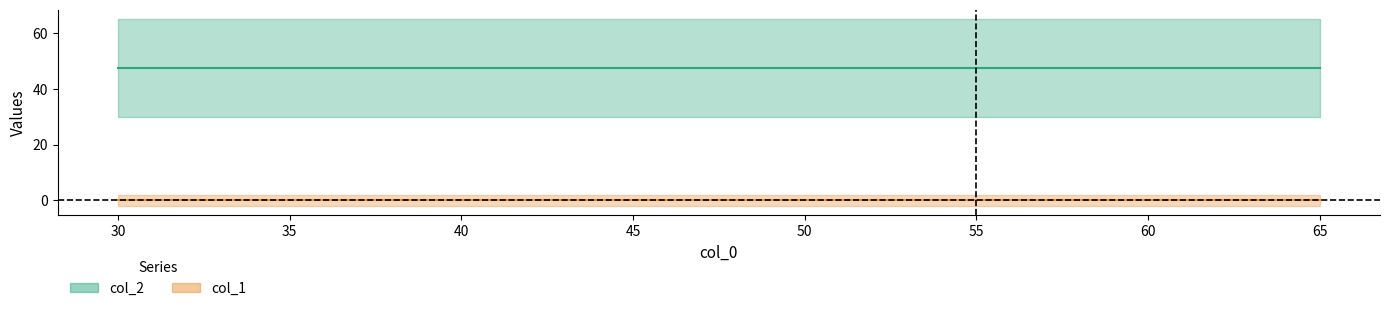

The value of col_1 mean at 50 is 0.0. True or false?

True